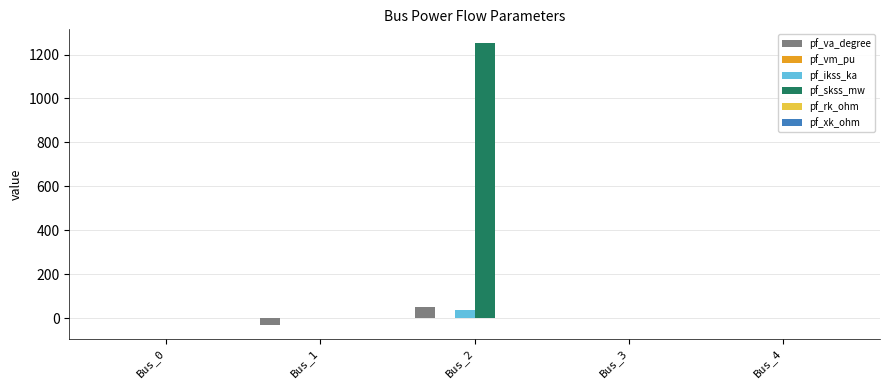

At which category does the chart reach its peak across all series?

Bus_2